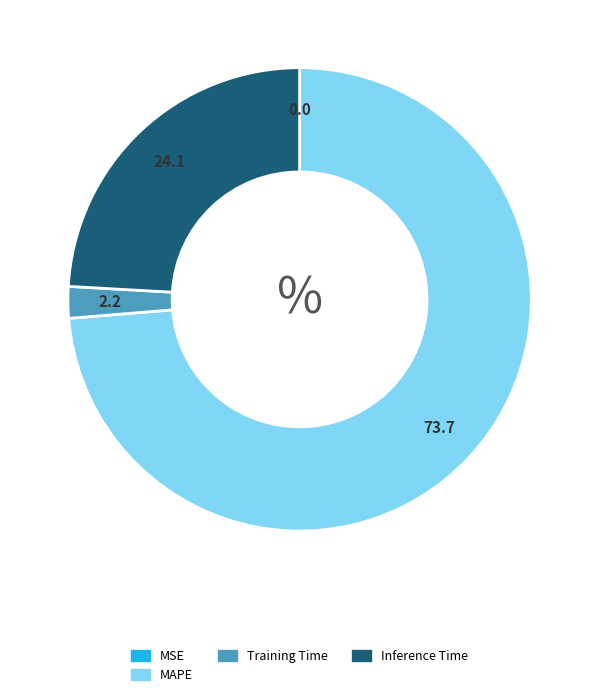

Does any single category account for the majority?

Yes